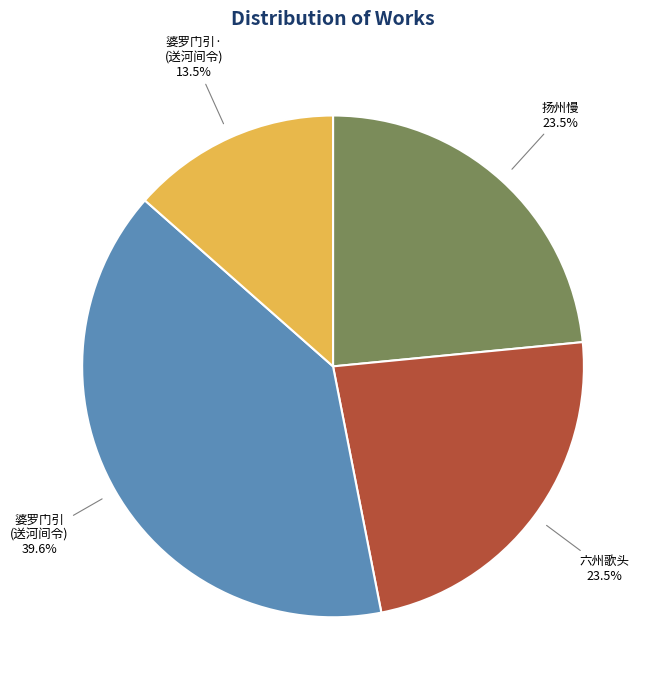

Does any single category account for the majority?

No